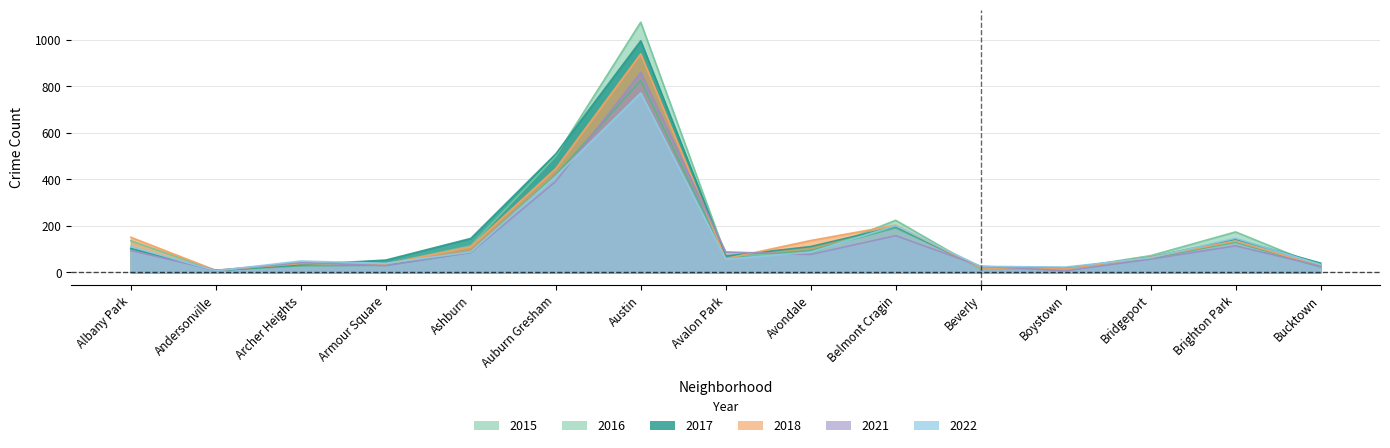

At which label does 2022 first exceed 63?

Albany Park